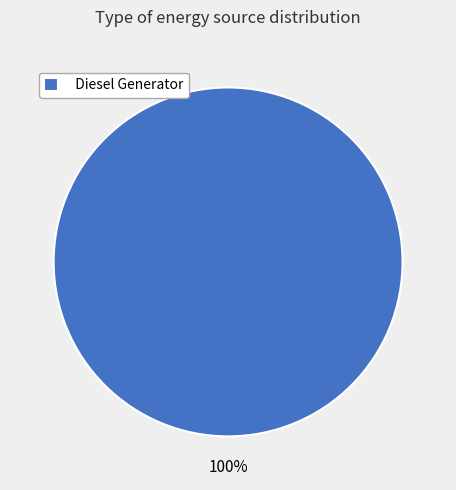

To the nearest percent, what portion does Diesel Generator represent?

100%